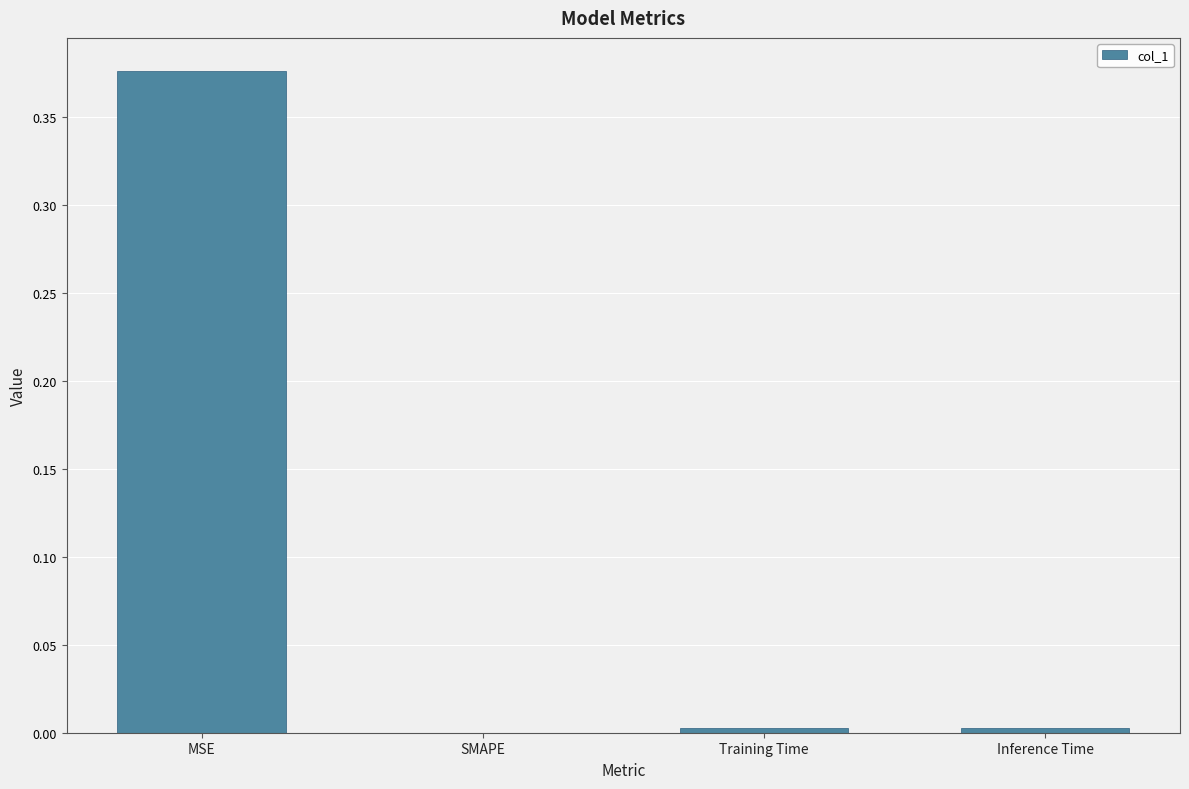

True or false: the data shows 0.2 at MSE.

False